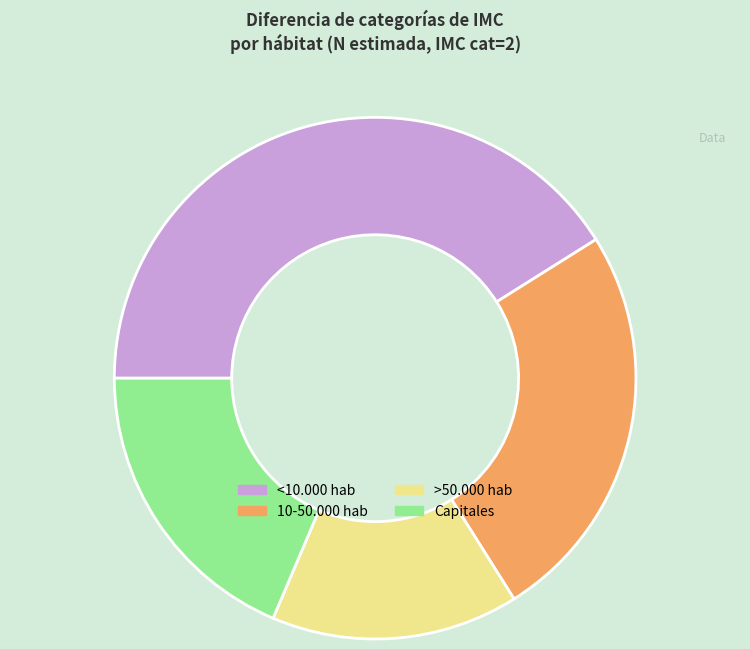

Count the number of slices in the pie.

4